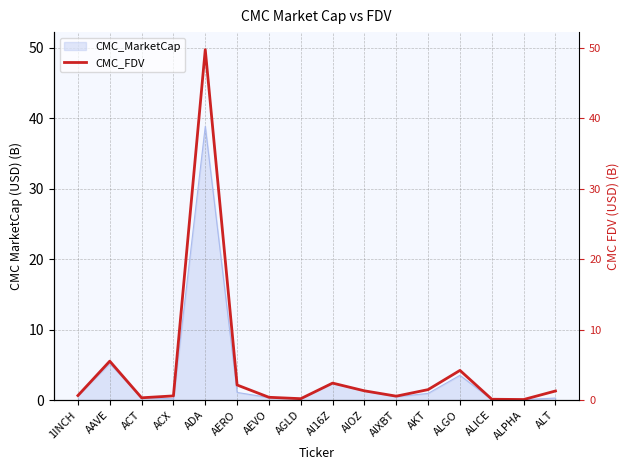

Reading left to right, what are all the values shown in this chart?

1INCH=0.7	AAVE=5.5	ACT=0.3	ACX=0.6	ADA=49.8	AERO=2.2	AEVO=0.4	AGLD=0.2	AI16Z=2.4	AIOZ=1.3	AIXBT=0.6	AKT=1.5	ALGO=4.2	ALICE=0.1	ALPHA=0.1	ALT=1.3